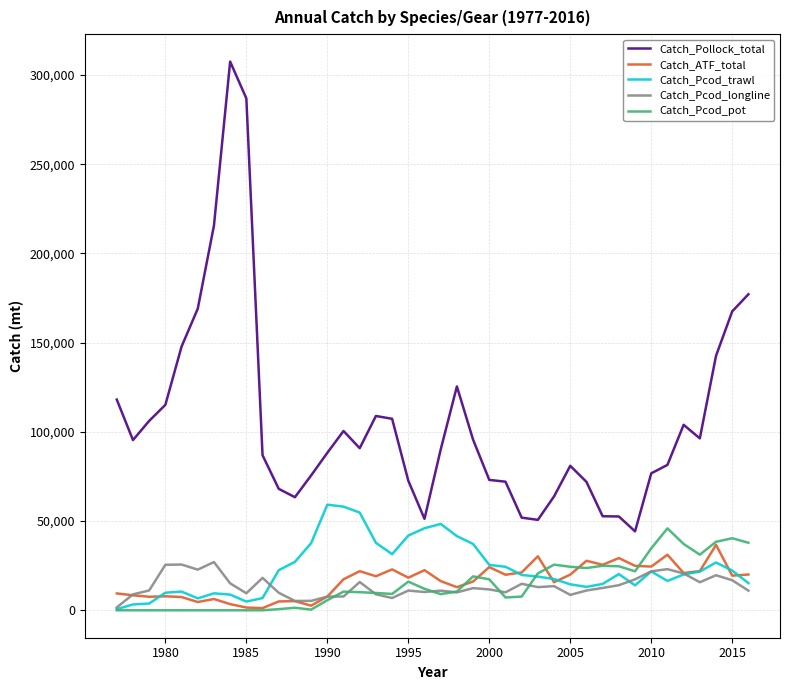

What is the greatest value displayed?

307540.8